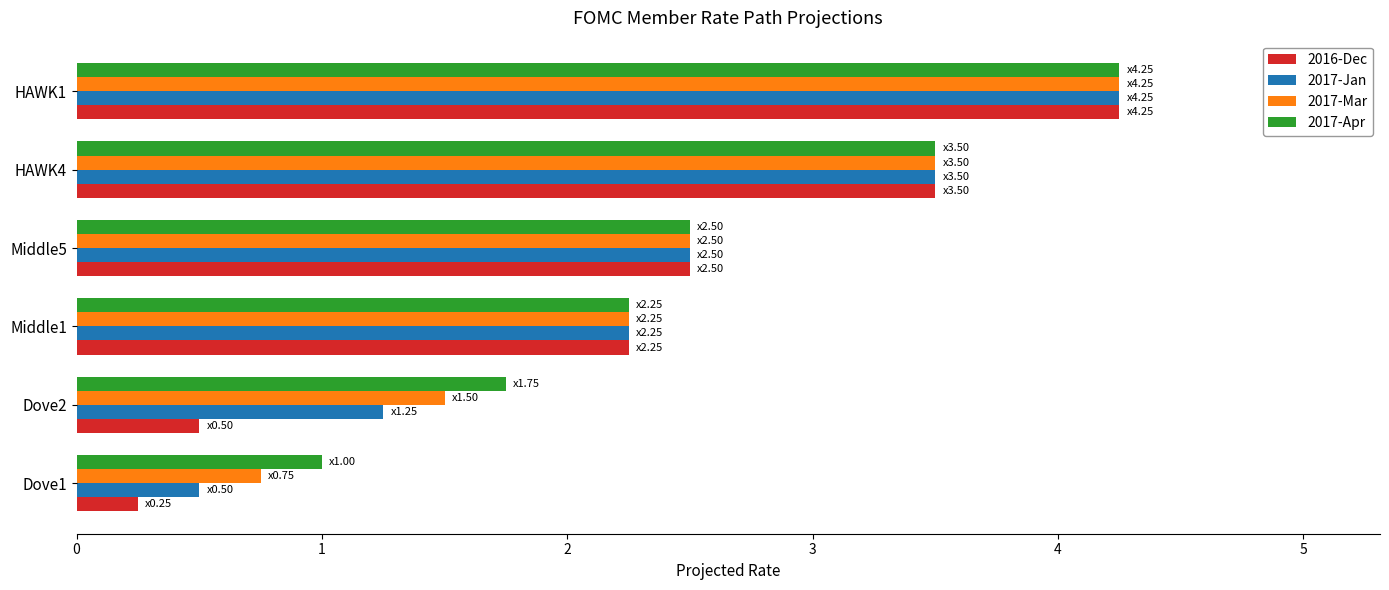

Which series has the largest range (max minus min)?

2016-Dec